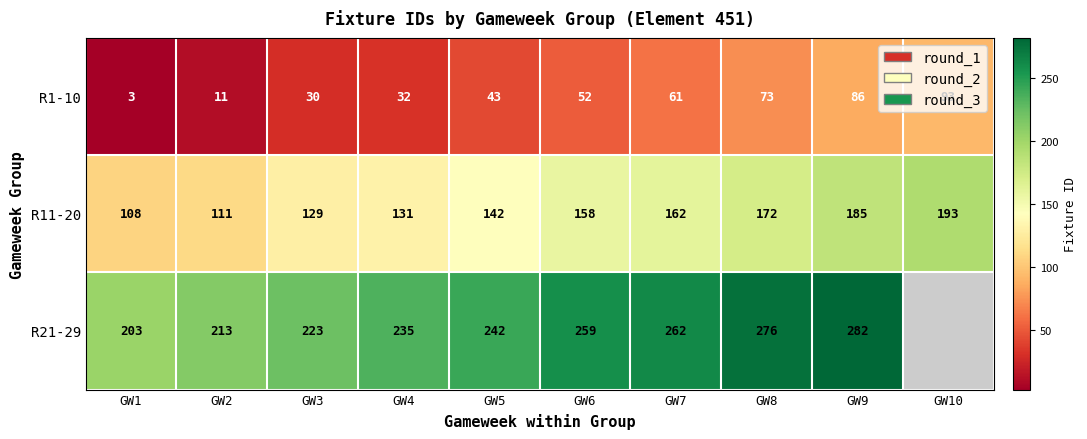

The R21-29 series shows 262 at GW7. True or false?

True